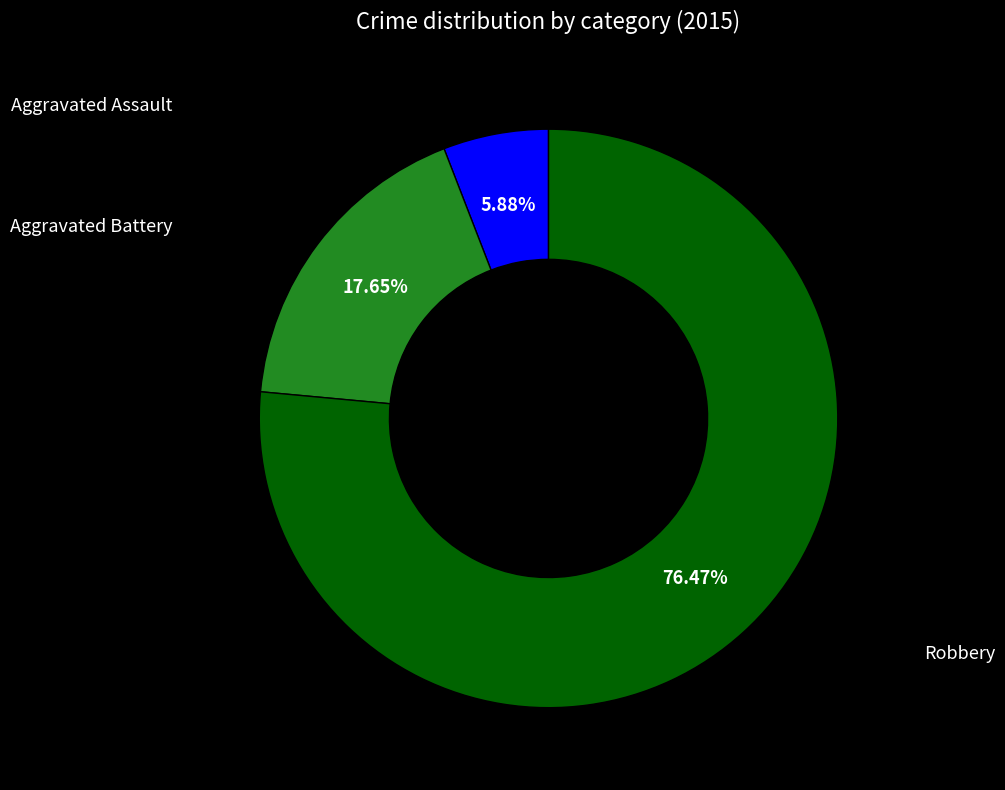

Is there a majority slice in this chart?

Yes